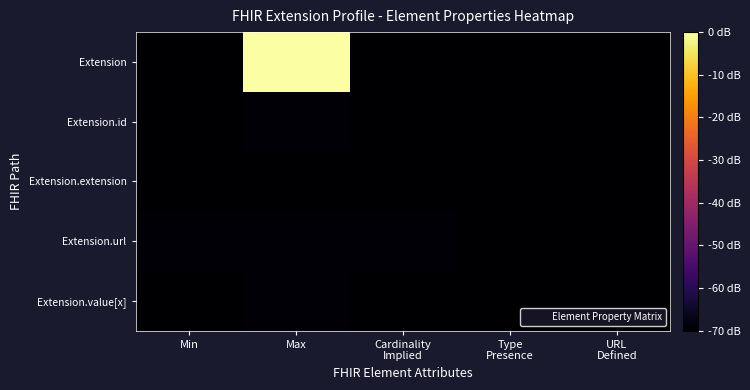

Reading left to right, transcribe all the data shown in this chart.

Extension: Min=-70.0	Max=0.0	Cardinality
Implied=-70.0	Type
Presence=-70.0	URL
Defined=-70.0
Extension.id: Min=-70.0	Max=-69.3	Cardinality
Implied=-70.0	Type
Presence=-70.0	URL
Defined=-70.0
Extension.extension: Min=-70.0	Max=-70.0	Cardinality
Implied=-70.0	Type
Presence=-70.0	URL
Defined=-70.0
Extension.url: Min=-69.3	Max=-69.3	Cardinality
Implied=-69.3	Type
Presence=-70.0	URL
Defined=-70.0
Extension.value[x]: Min=-70.0	Max=-69.3	Cardinality
Implied=-70.0	Type
Presence=-70.0	URL
Defined=-70.0